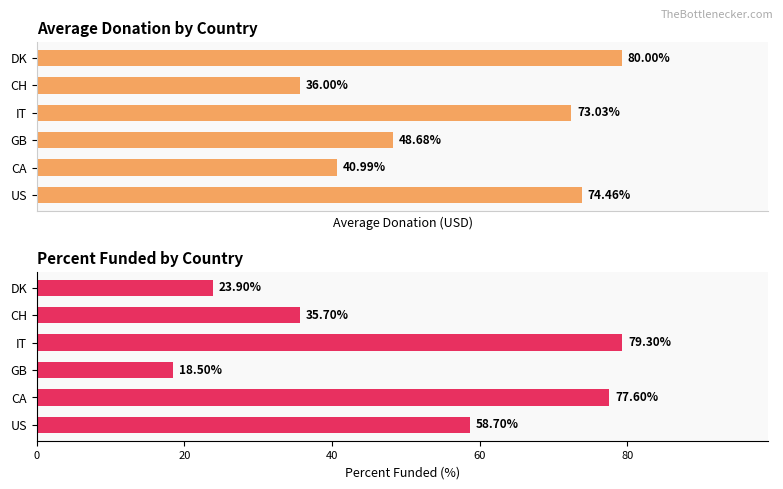

The value of Average Donation at US is 74.5. True or false?

True